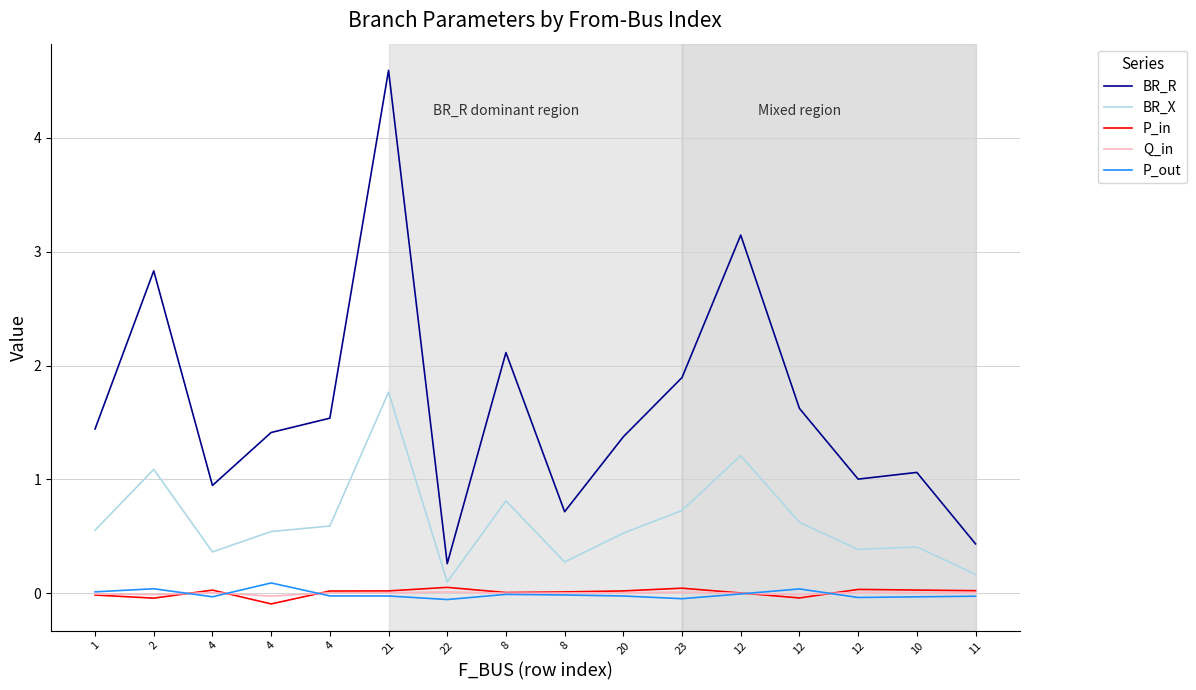

In P_in, how many points are lower than both neighbors (excluding endpoints)?

4